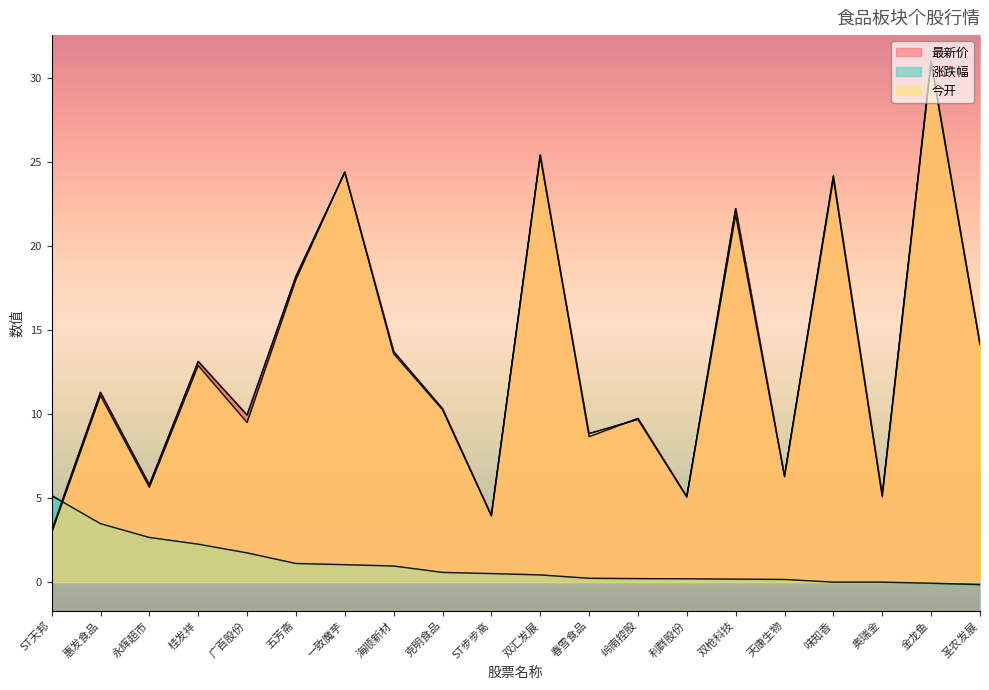

Is it true that 今开 equals 10.1 at 双汇发展?

False